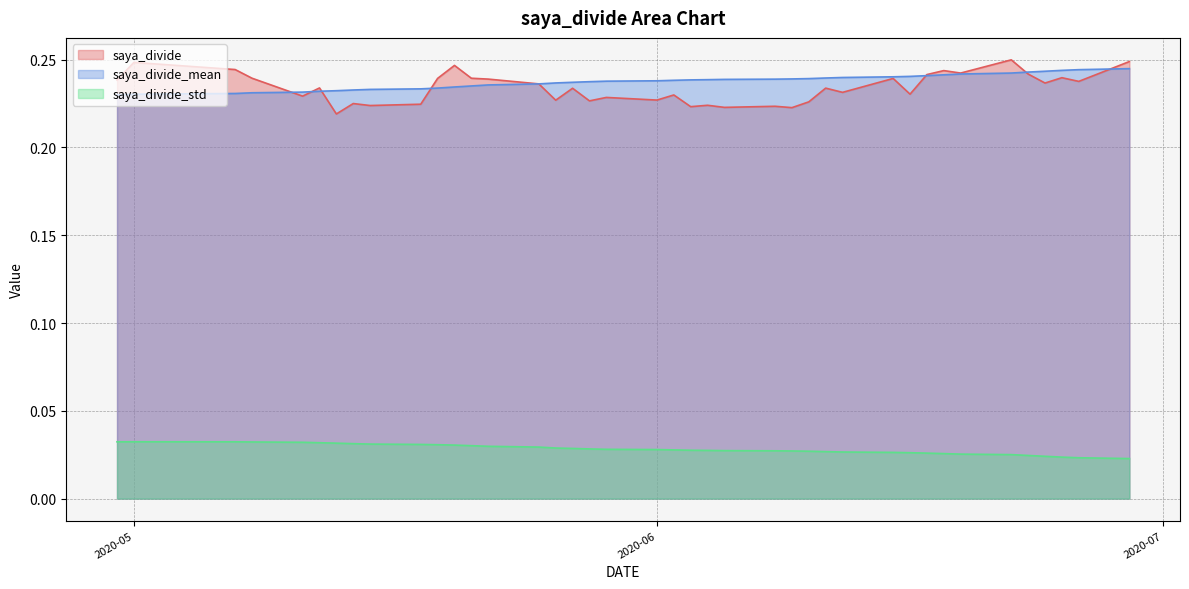

How many lines are shown in the chart?

3